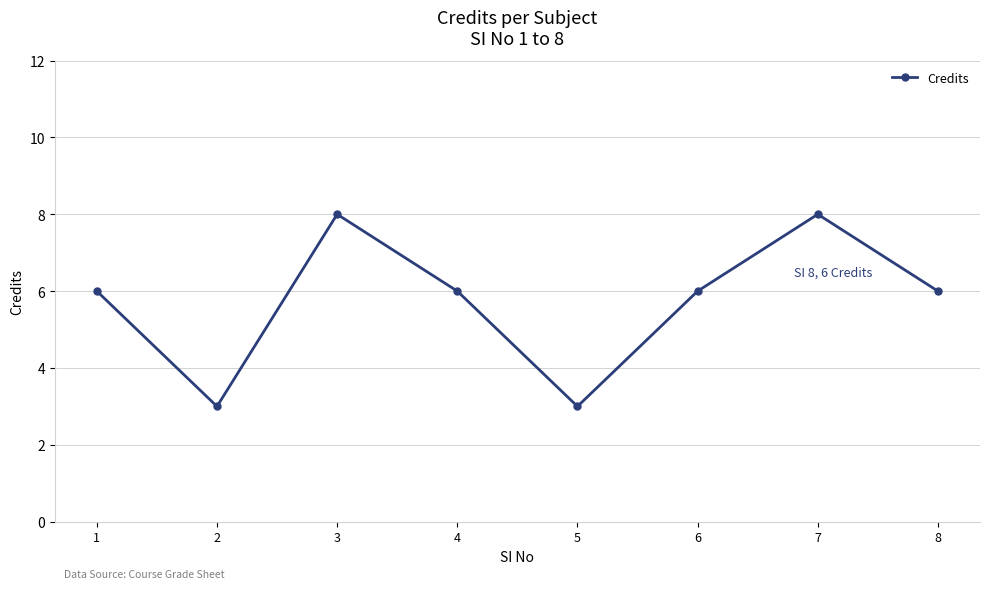

What is the difference between the second highest and minimum values?

5